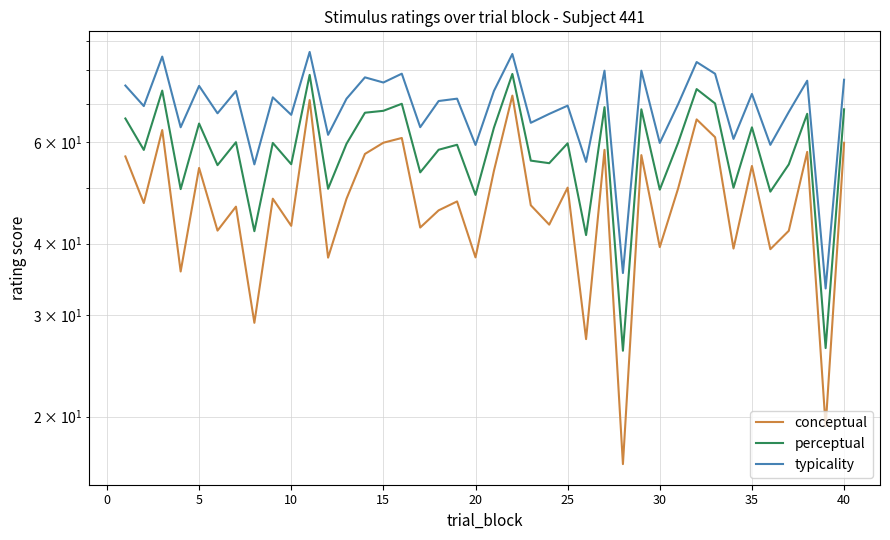

What are all the series names shown in the legend?

conceptual, perceptual, typicality